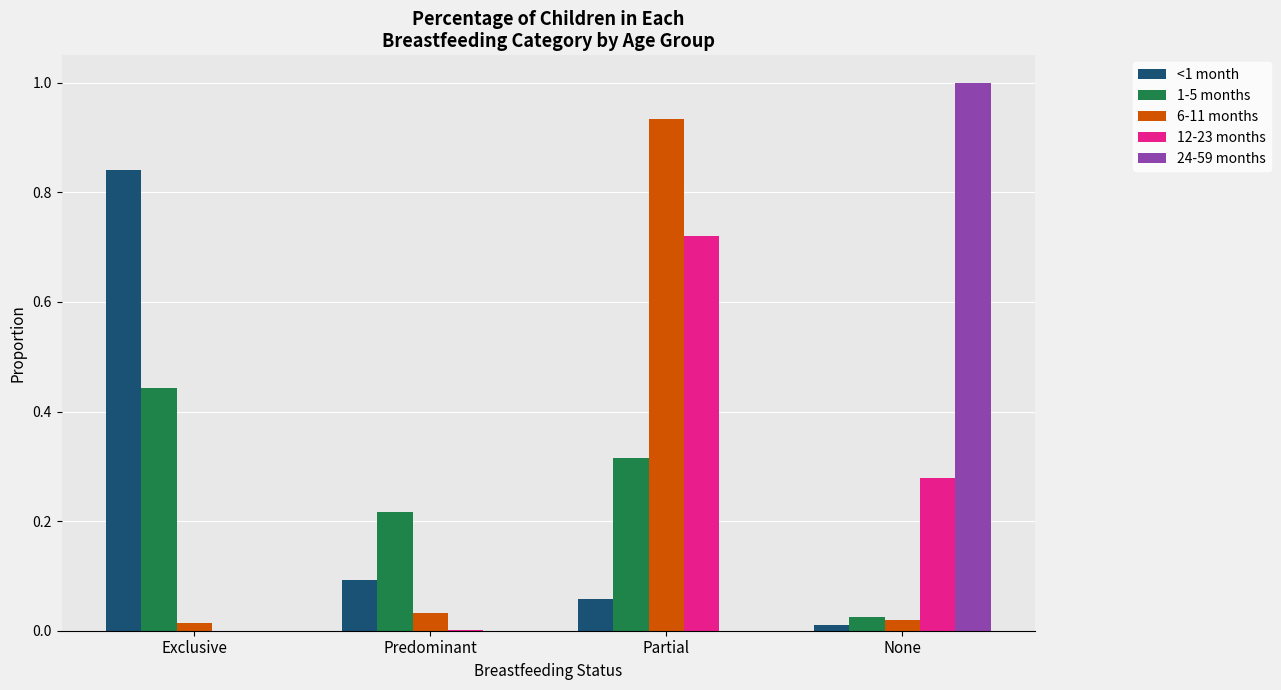

Is the value of 6-11 months at Predominant greater than the value of <1 month at None?

Yes